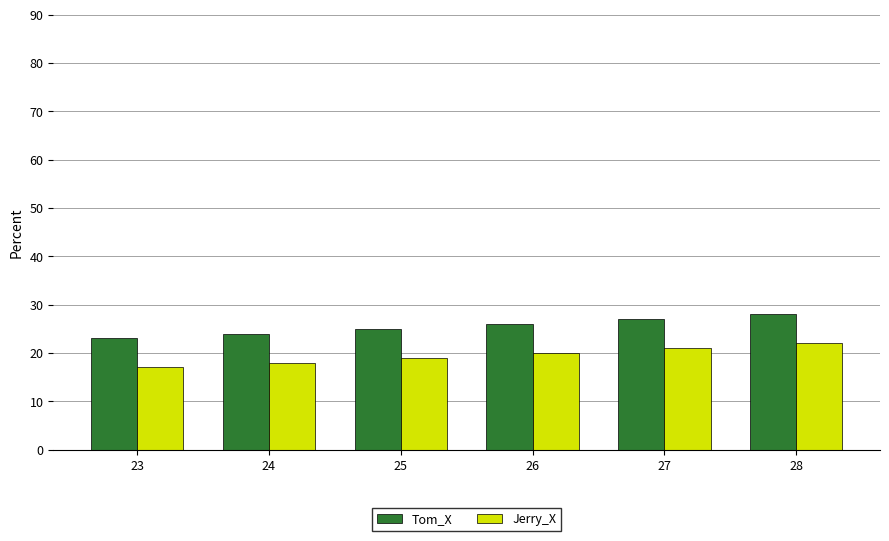

What are all the series names shown in the legend?

Tom_X, Jerry_X